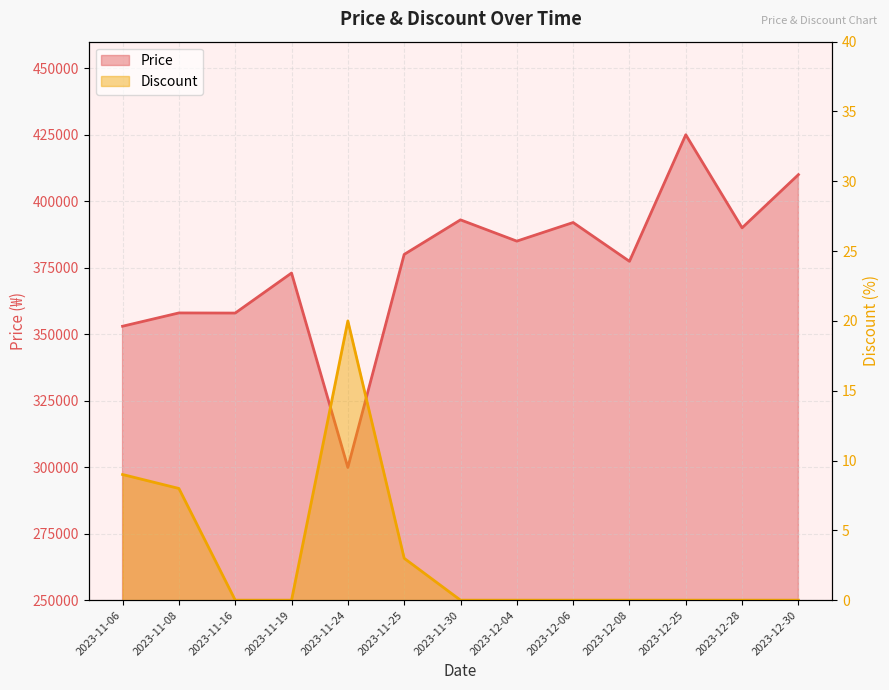

Which category has the highest value across all series?

2023-12-25